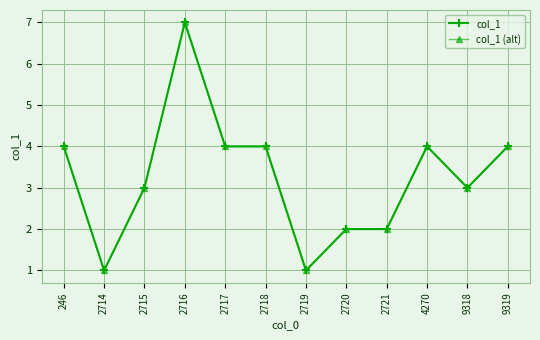

Is this an area chart (filled region under the line)?

No